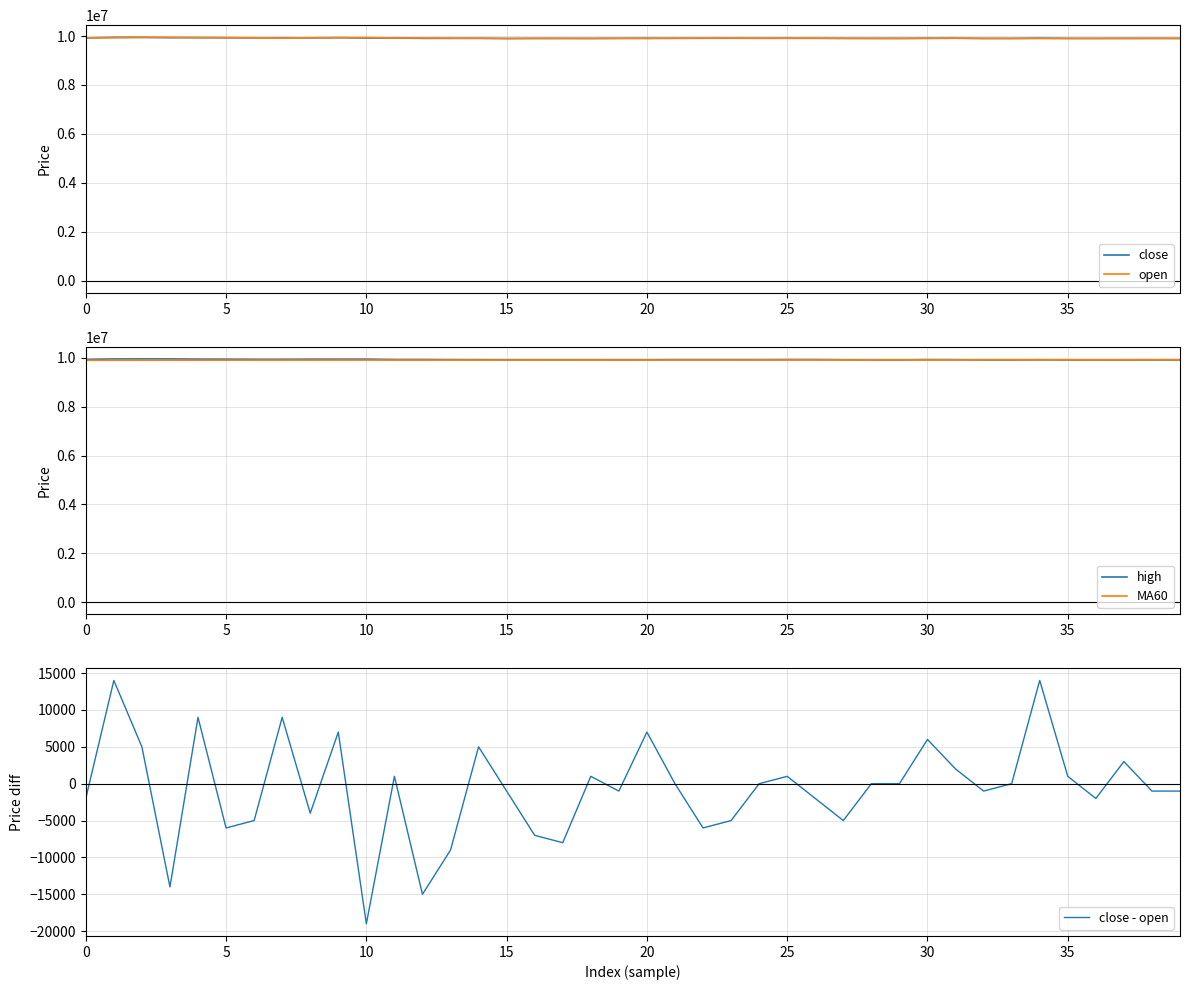

Is it true that high equals 9909000 at 16?

True